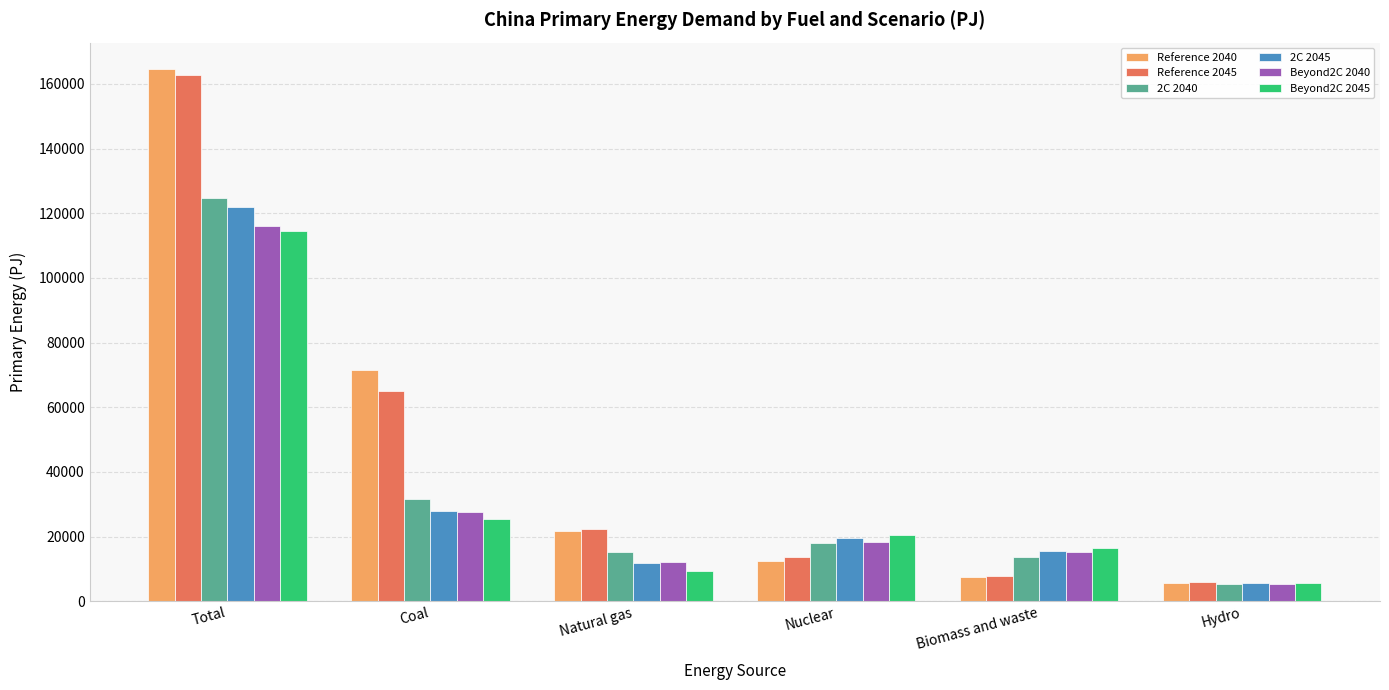

At which label does 2C 2045 reach its minimum?

Hydro